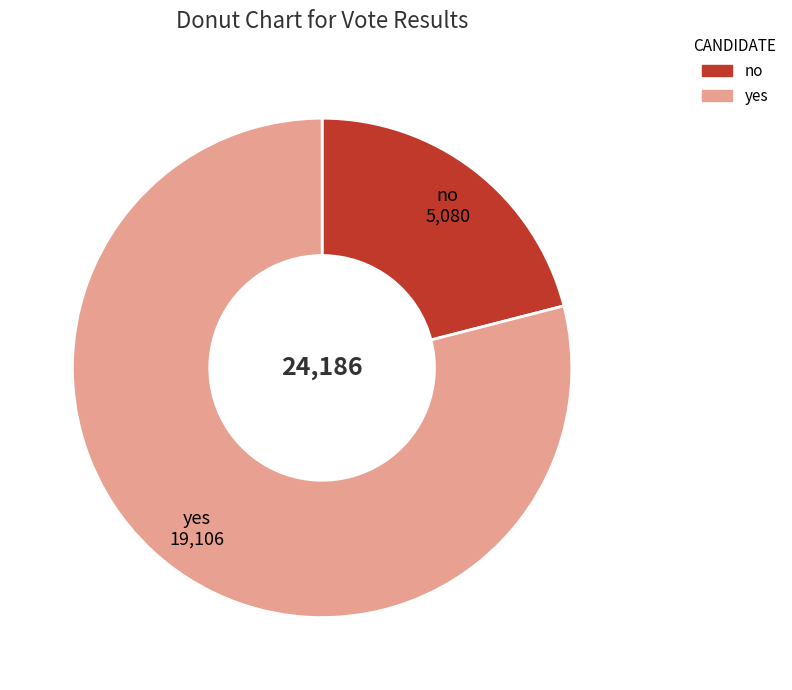

Which category accounts for the majority?

yes